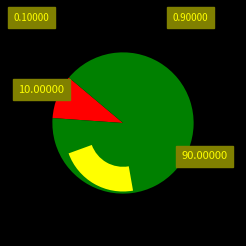

How many segments does this pie chart have?

2